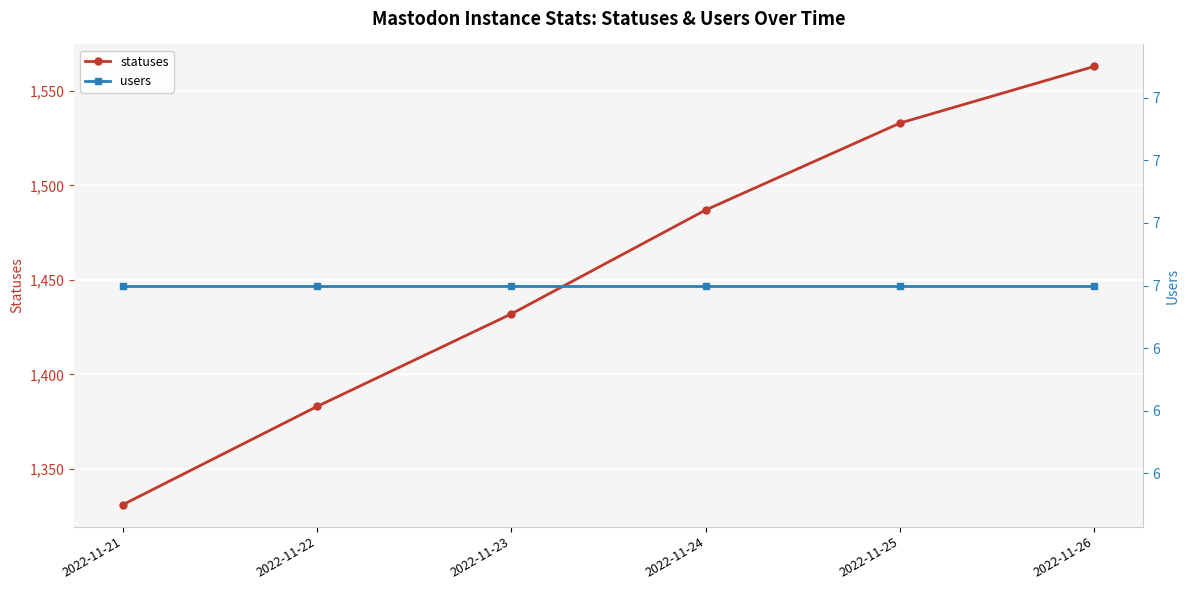

Rank the categories by users value from highest to lowest.

2022-11-21, 2022-11-22, 2022-11-23, 2022-11-24, 2022-11-25, 2022-11-26